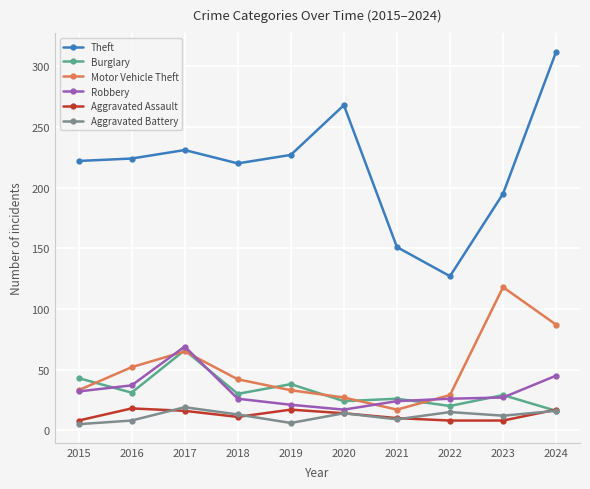

What is the difference between the second highest and second lowest values in the Aggravated Battery series?

10